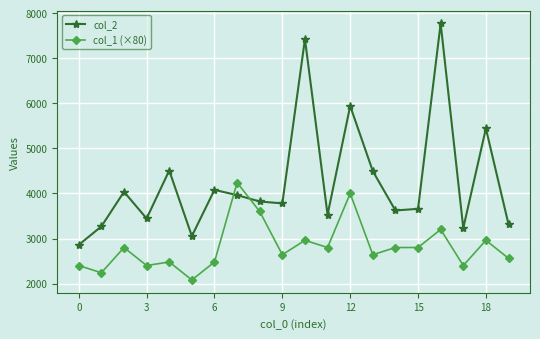

What is the value of the col_2 point at the 3rd from the left?

4036